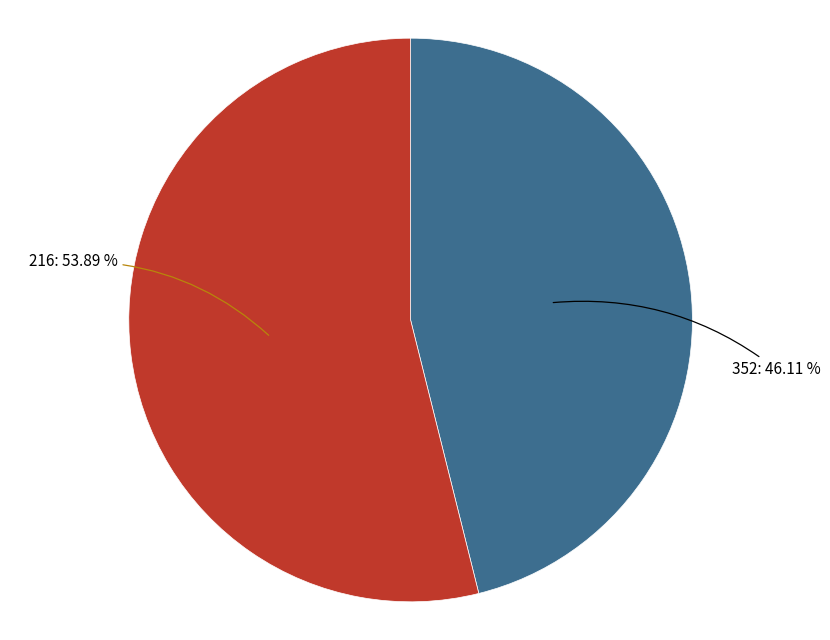

Rank the categories by value from highest to lowest.

216, 352